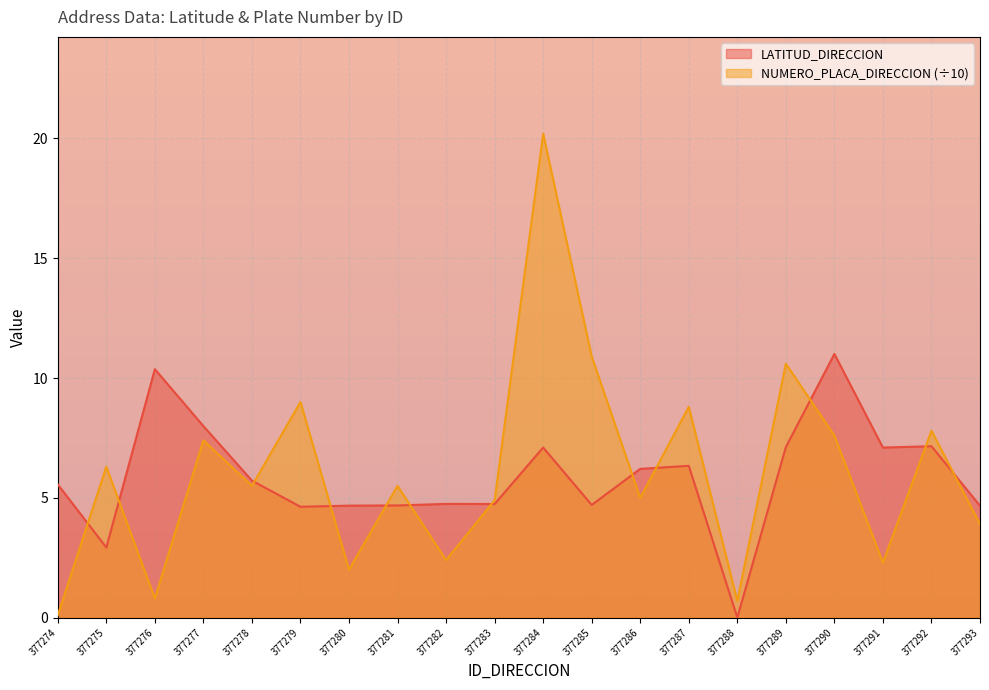

How many values in LATITUD_DIRECCION are above zero?

19